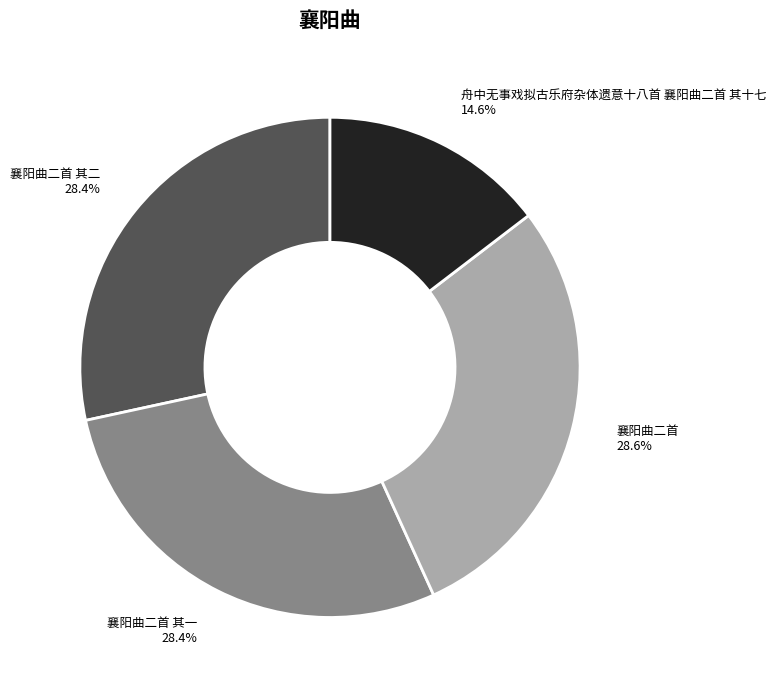

Combined, do 襄阳曲二首 28.6% and 舟中无事戏拟古乐府杂体遗意十八首 襄阳曲二首 其十七 14.6% account for over 50%?

No